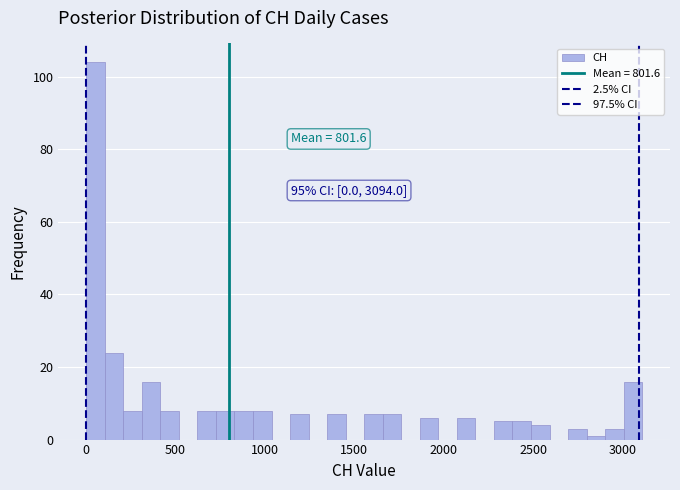

Read against the x-axis, roughly where is the centre of the tallest bar?

50